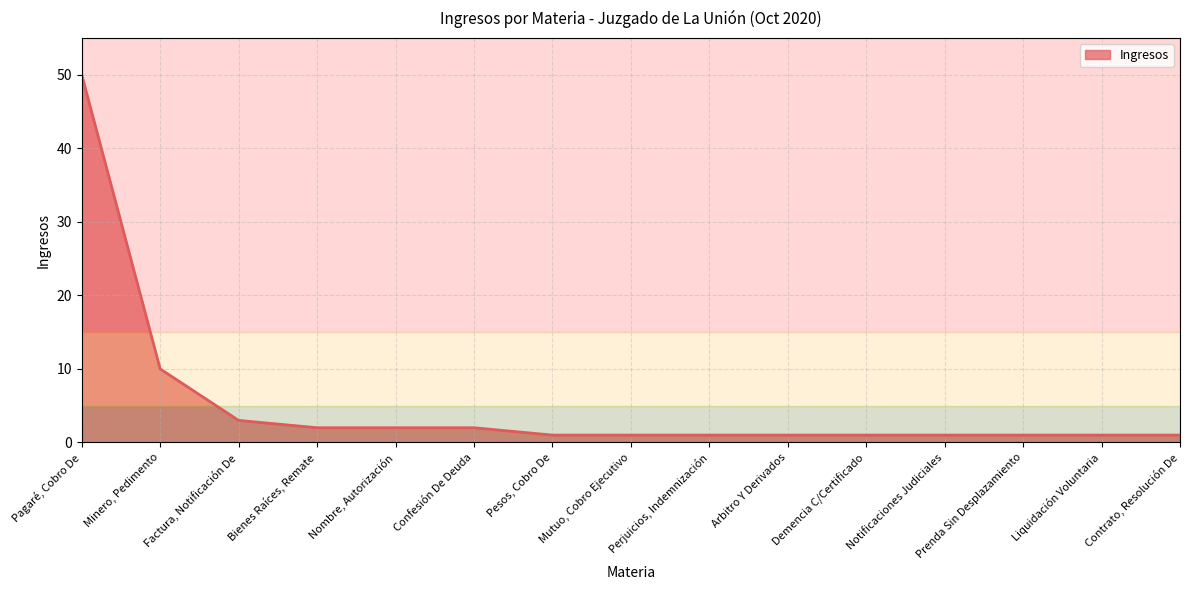

Which label corresponds to the largest value in the chart?

Pagaré, Cobro De